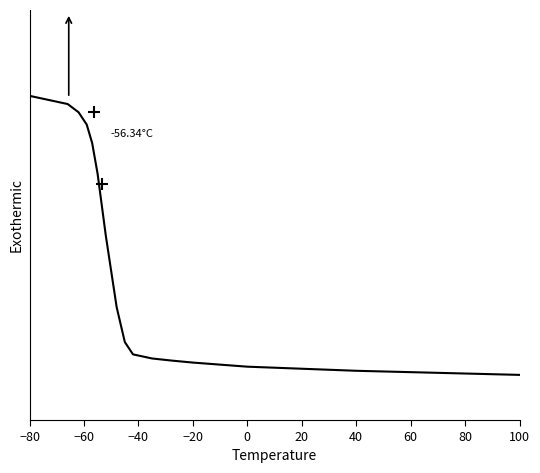

What is the minimum value shown in the chart?

-1.8